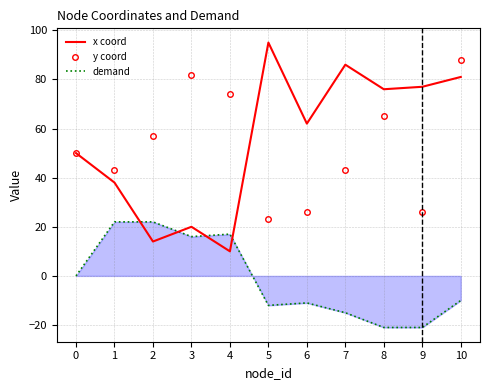

What is the difference between the highest and lowest values at 7?

101